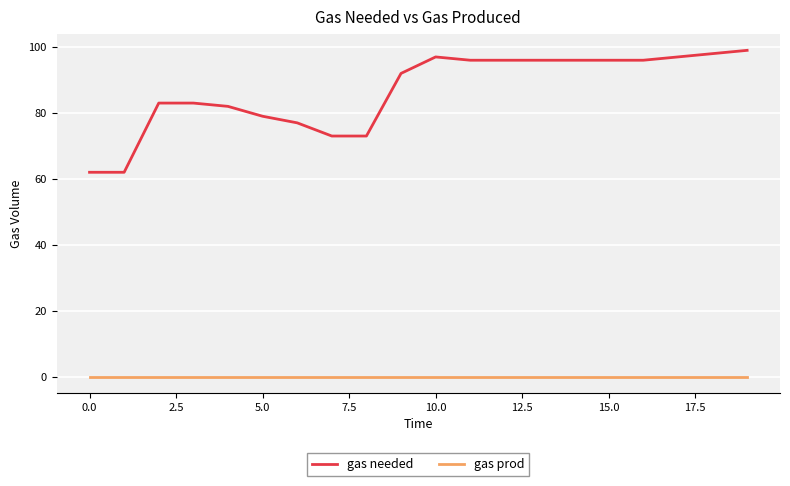

Which series has the largest range (max minus min)?

gas needed